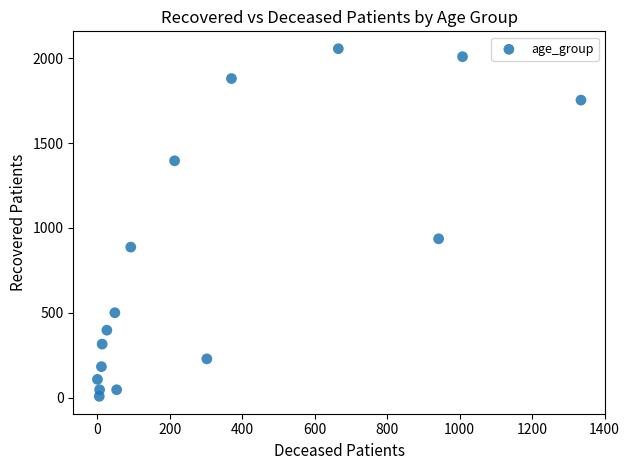

What is the range of Y values (max minus min)?

2050